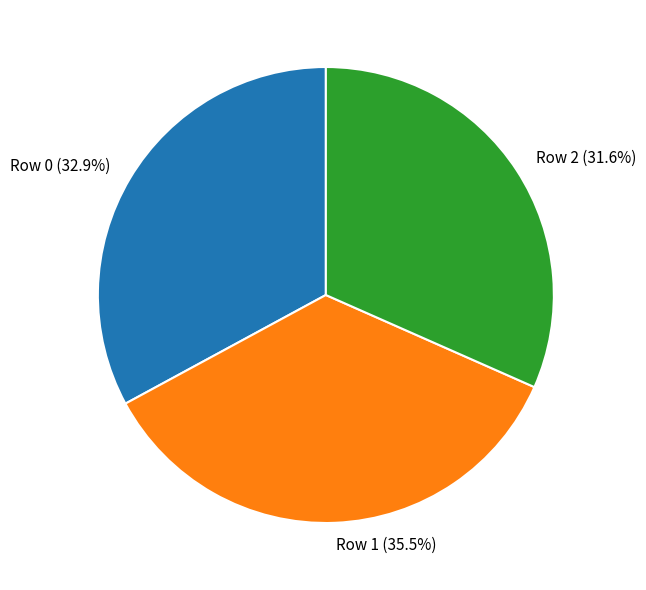

Count the number of slices in the pie.

3